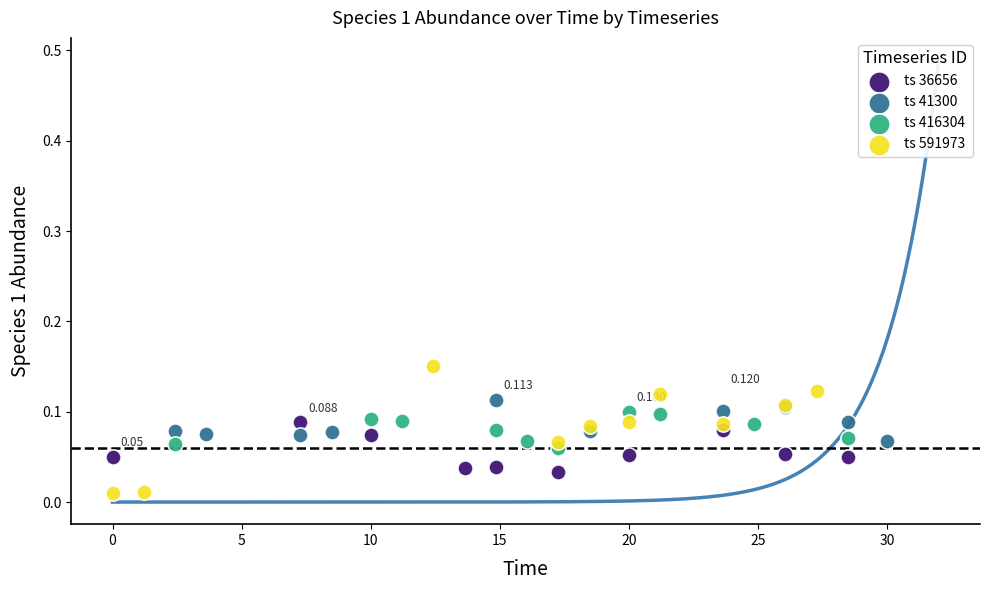

What are all the series names shown in the legend?

ts 36656, ts 41300, ts 416304, ts 591973